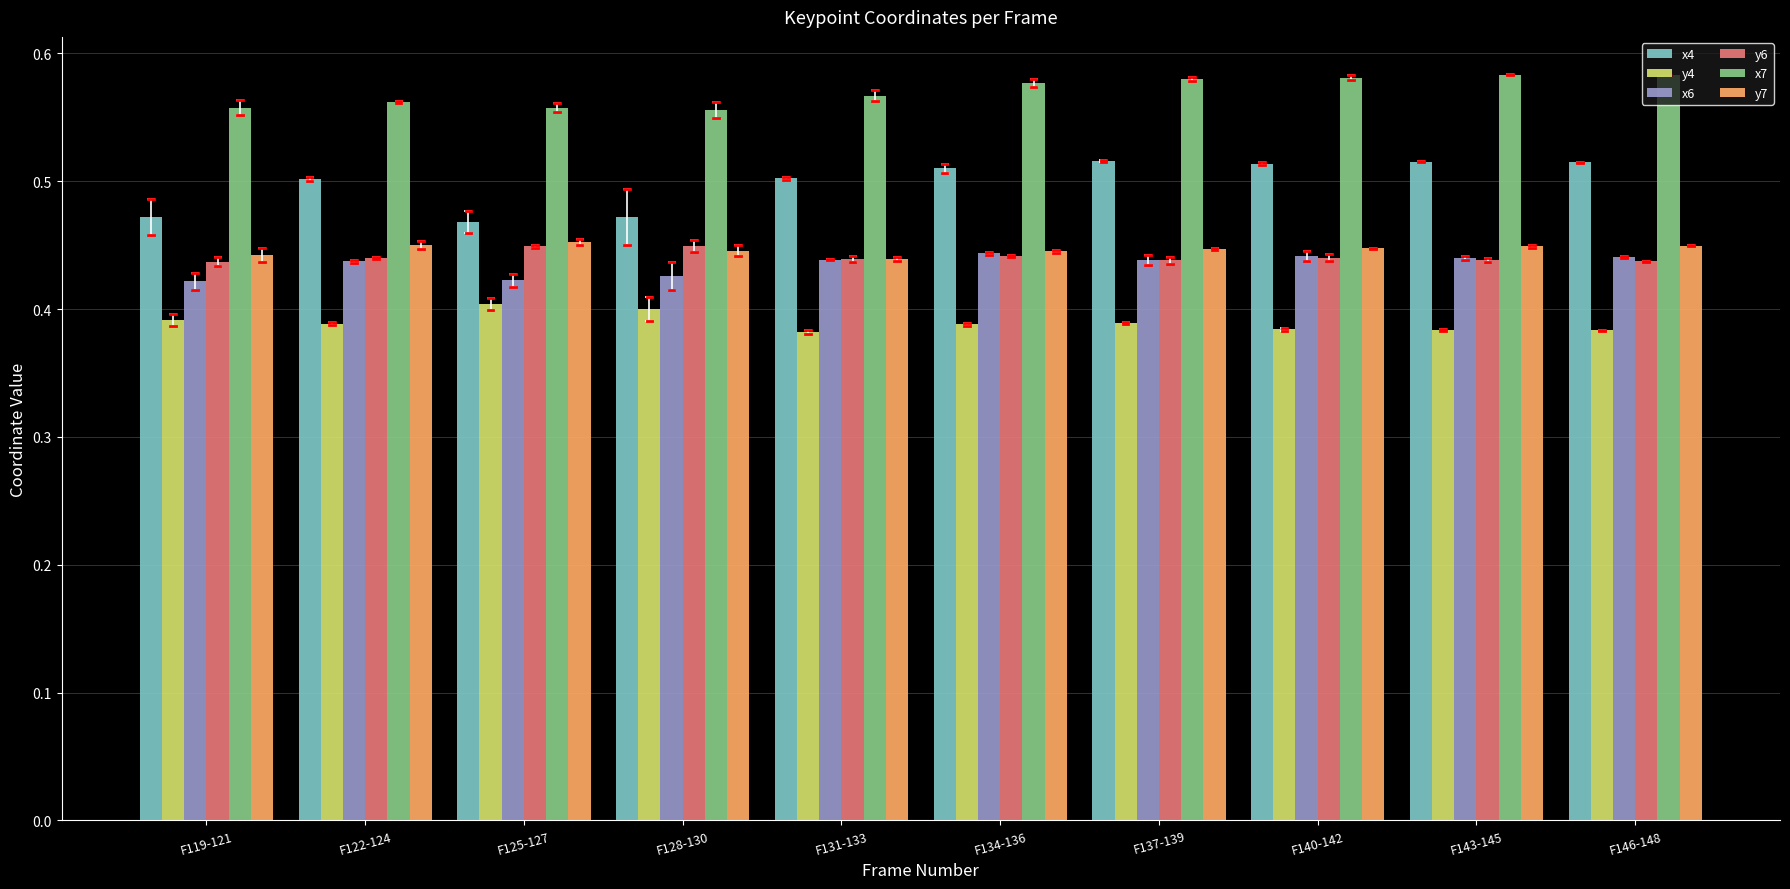

What is the sum of the x6 values at F125-127 and F128-130?

0.8